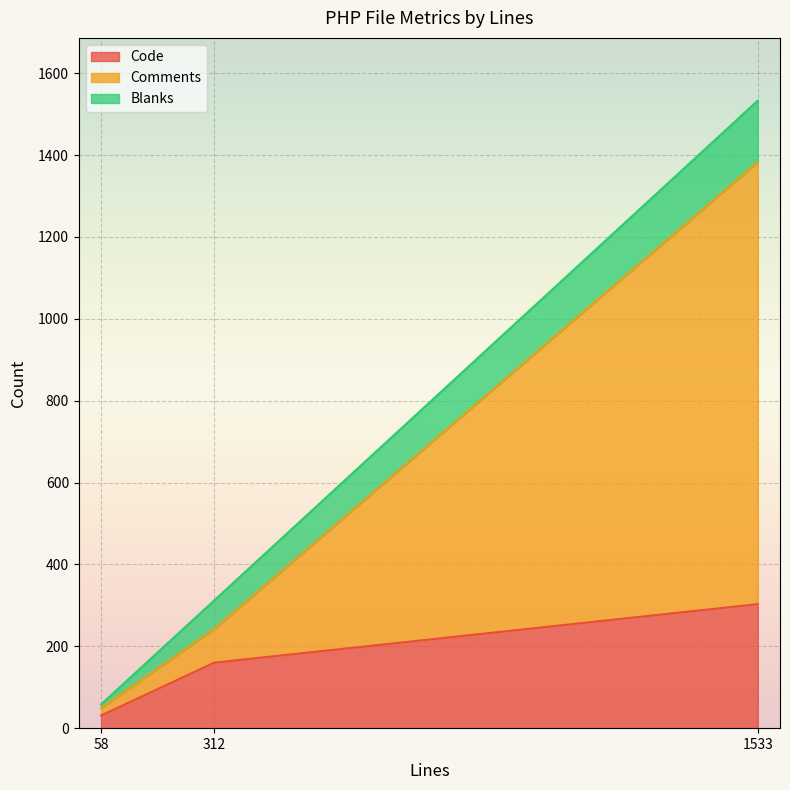

Rank the categories by Comments value from lowest to highest.

58, 312, 1533